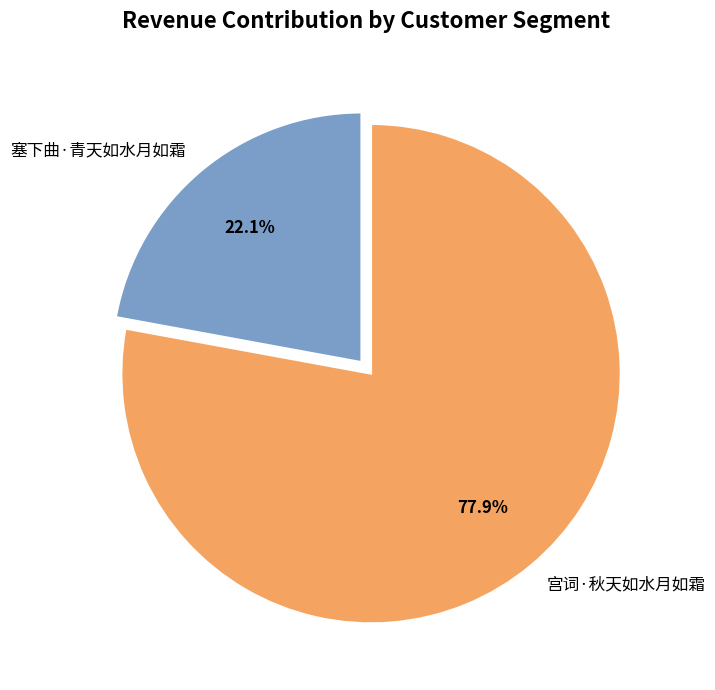

Which has a higher value, 宫词·秋天如水月如霜 or 塞下曲·青天如水月如霜?

宫词·秋天如水月如霜